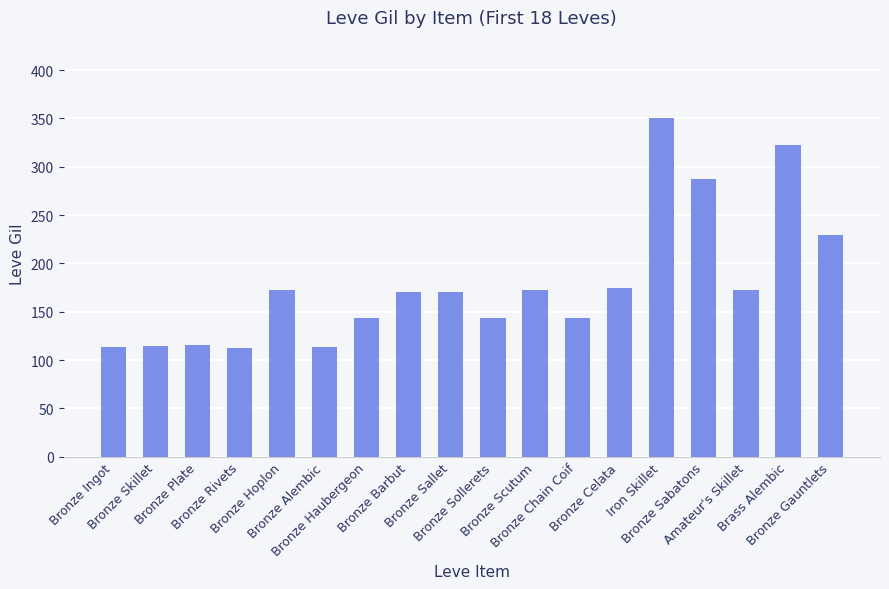

What is the difference between the maximum and minimum values?

238